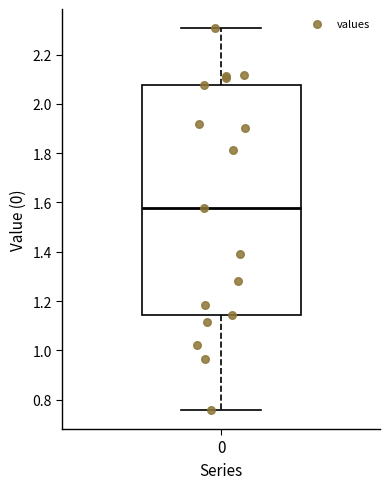

Read this box plot against the y-axis: the position of the median line, the range covered by the box, and the ends of both whiskers. The values are not printed on the chart, so give them approximately, as read against the axis.

median 1.58, box 1.14 to 2.08, whiskers 0.76 to 2.30